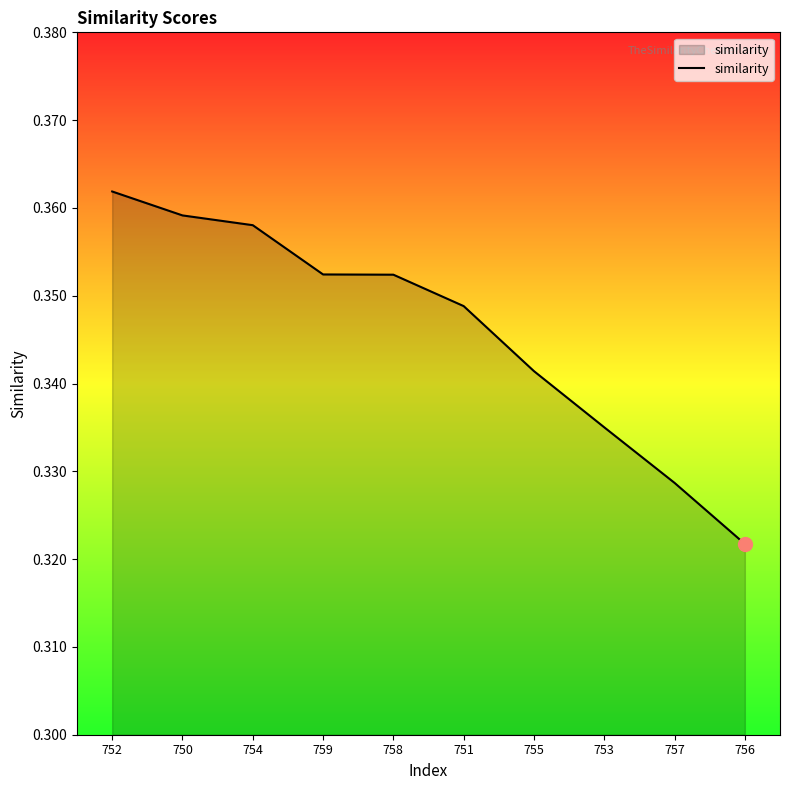

Which category has the highest value across all series?

752